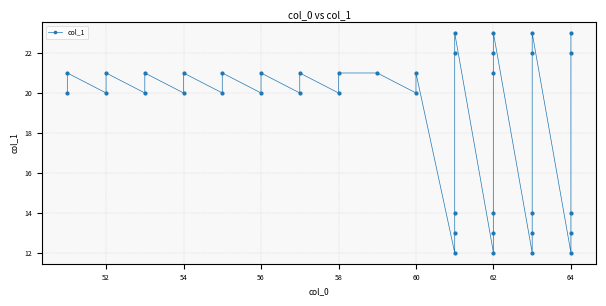

True or false: the data has more than 2 interior local peaks.

True